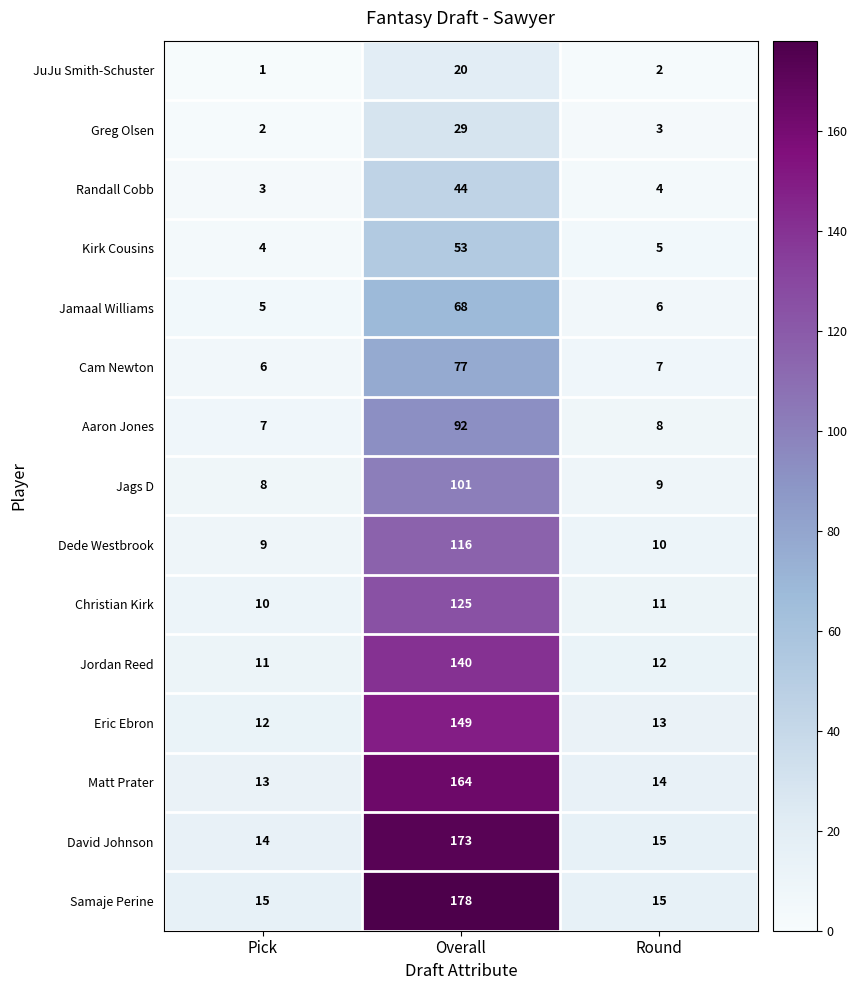

How many data points does each series have?

3